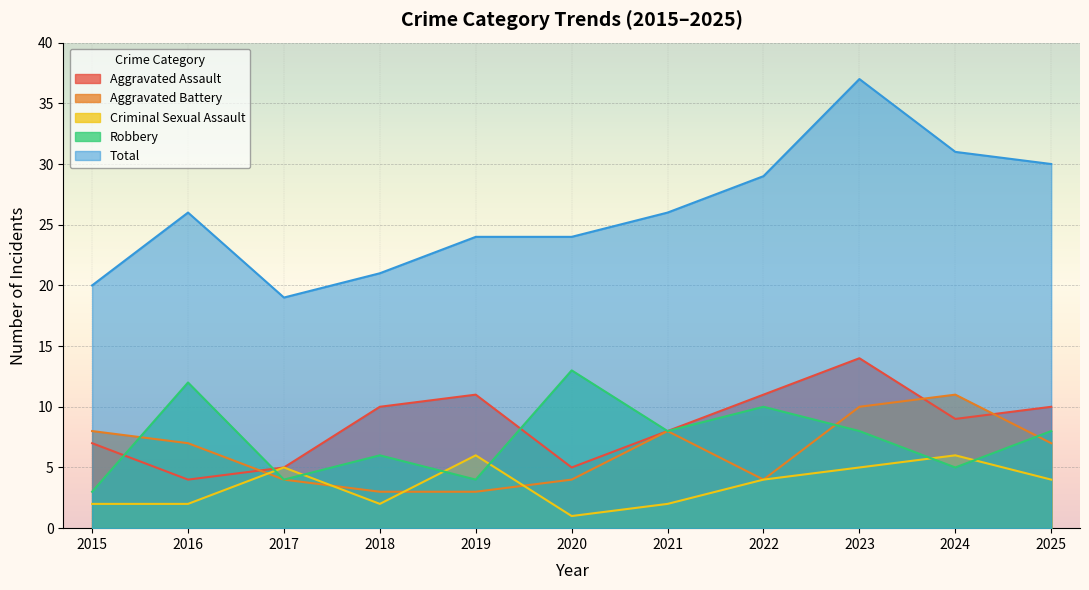

Reading right to left, extract all data points from this chart.

Aggravated Assault: 2025=10	2024=9	2023=14	2022=11	2021=8	2020=5	2019=11	2018=10	2017=5	2016=4	2015=7
Aggravated Battery: 2025=7	2024=11	2023=10	2022=4	2021=8	2020=4	2019=3	2018=3	2017=4	2016=7	2015=8
Criminal Sexual Assault: 2025=4	2024=6	2023=5	2022=4	2021=2	2020=1	2019=6	2018=2	2017=5	2016=2	2015=2
Robbery: 2025=8	2024=5	2023=8	2022=10	2021=8	2020=13	2019=4	2018=6	2017=4	2016=12	2015=3
Total: 2025=30	2024=31	2023=37	2022=29	2021=26	2020=24	2019=24	2018=21	2017=19	2016=26	2015=20